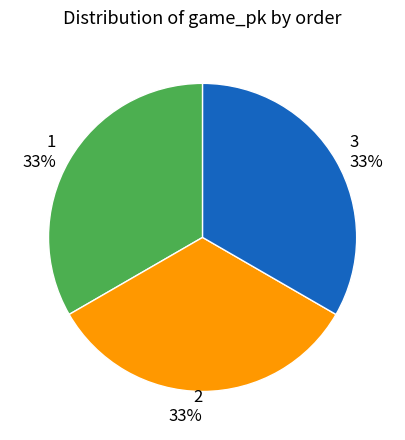

True or false: 3 accounts for 33% of the total.

True